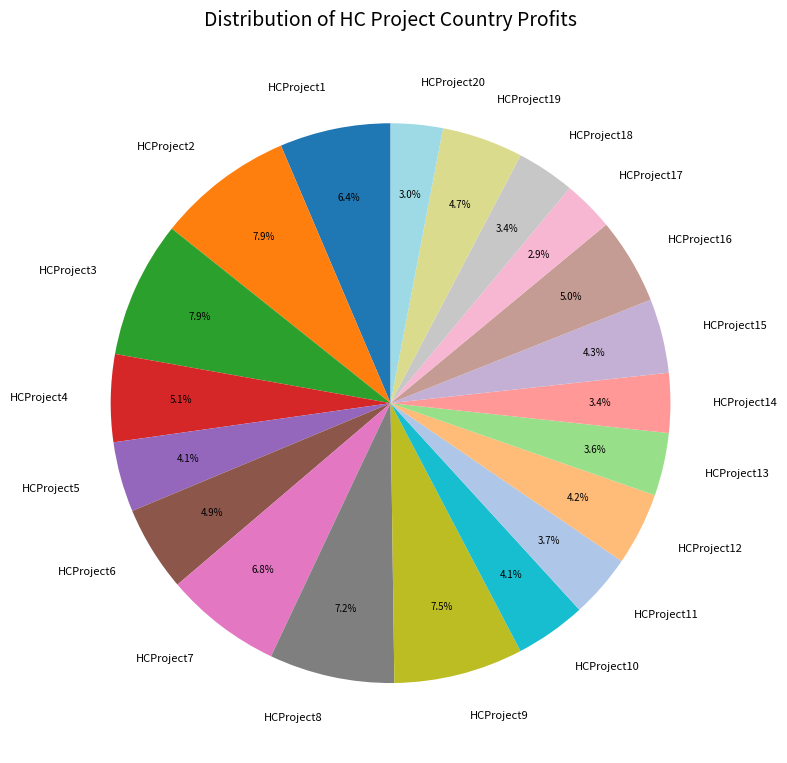

Which has a higher value, HCProject1 or HCProject12?

HCProject1